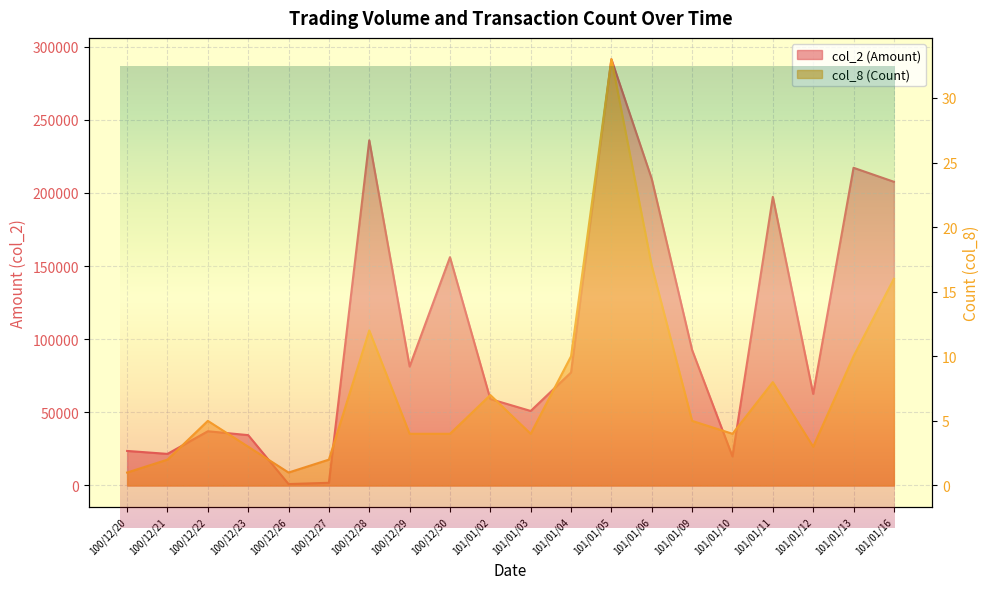

How many categories are shown in the chart?

20